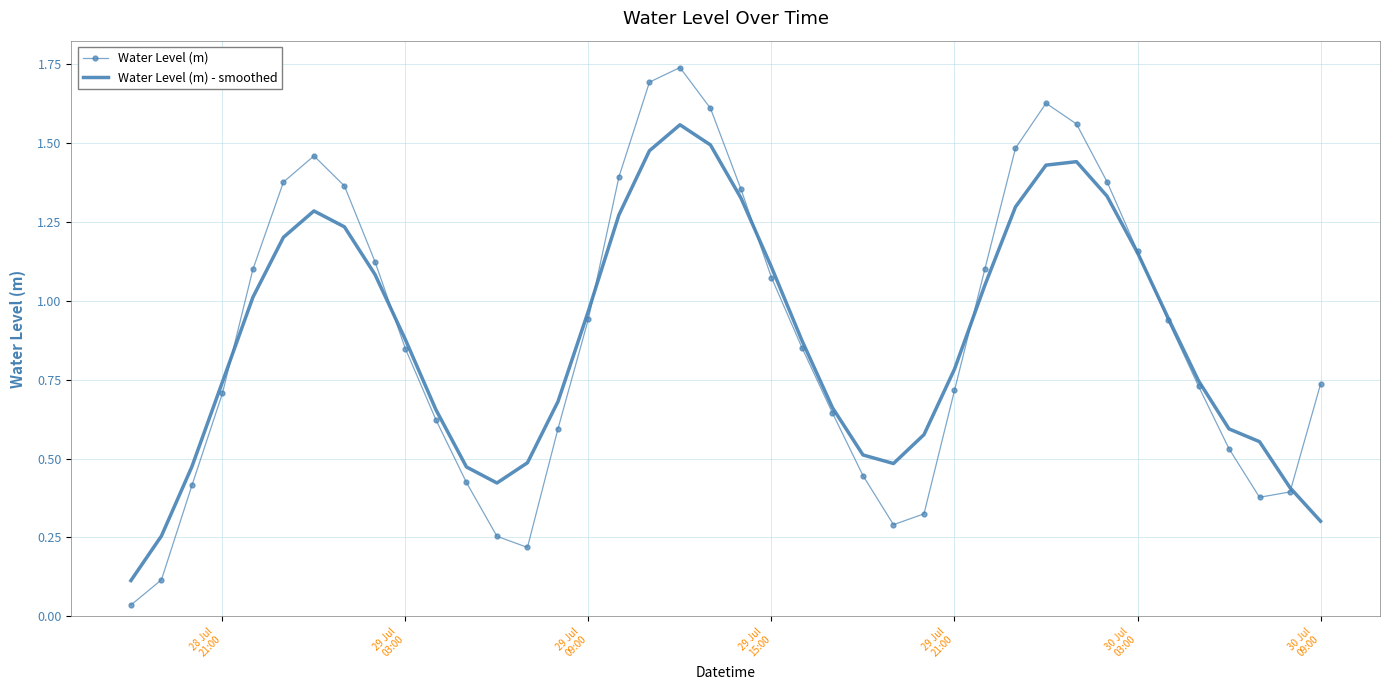

In Water Level (m) - smoothed, how many points are lower than both neighbors (excluding endpoints)?

2